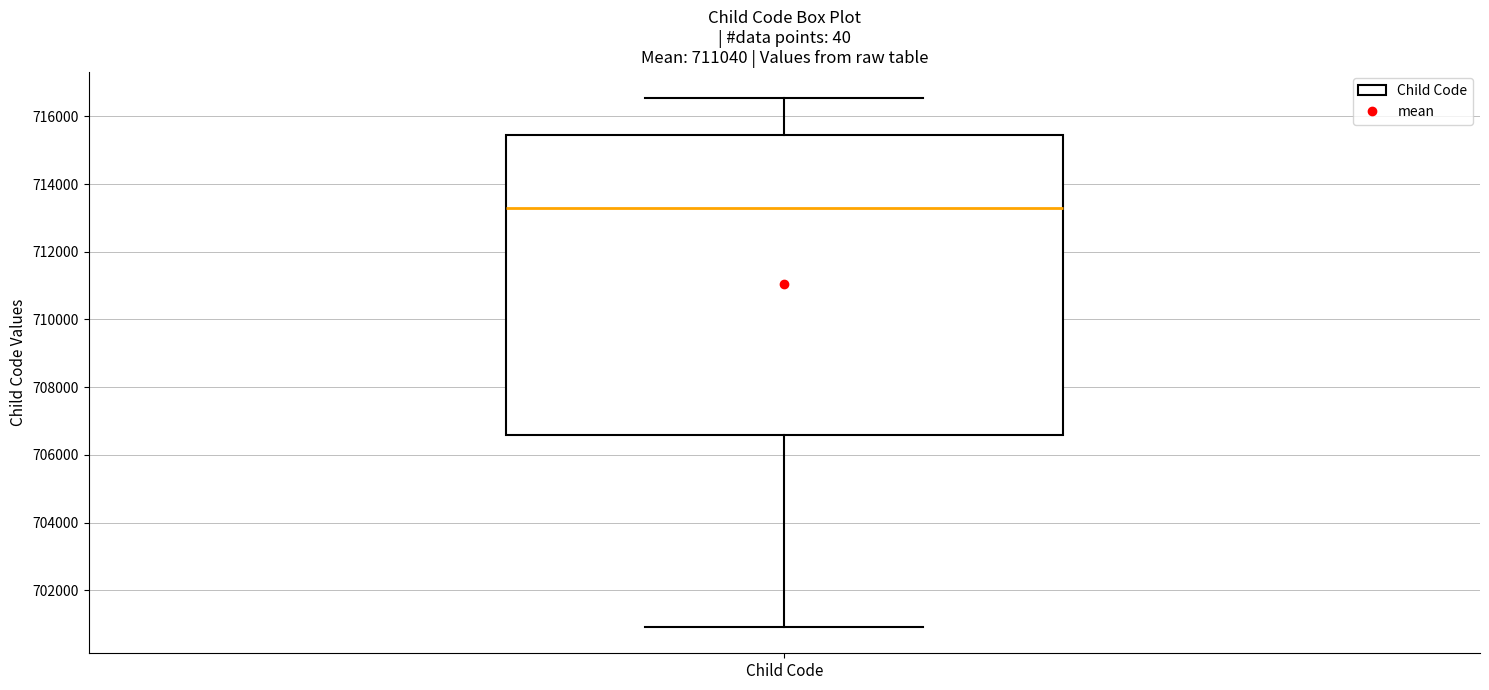

Transcribe this box plot: give where the median line is, the range the box spans, and where the two whiskers end, as read against the y-axis. The values are not printed on the chart, so give them approximately, as read against the axis.

median 713200, box 706600 to 715400, whiskers 701000 to 716600